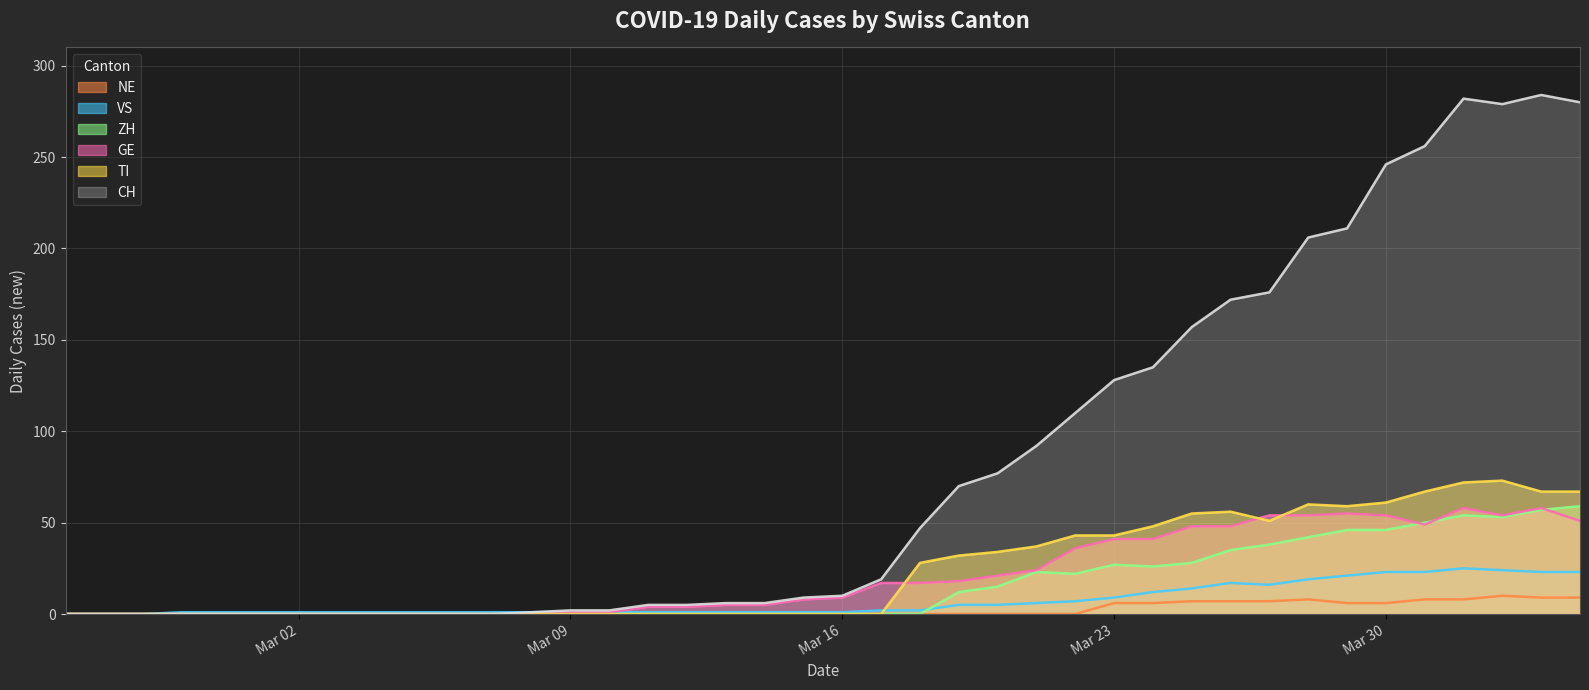

What is the difference between the highest and lowest values at 2020-03-17?

19